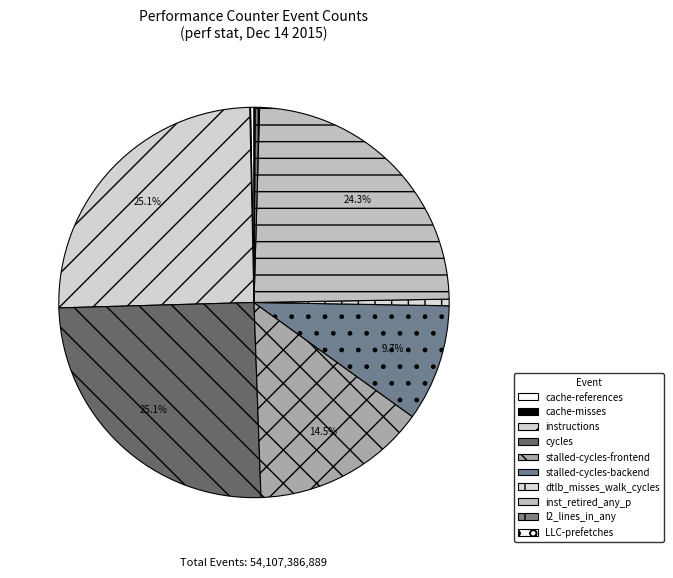

To the nearest percent, what percentage of the pie is cycles?

25%